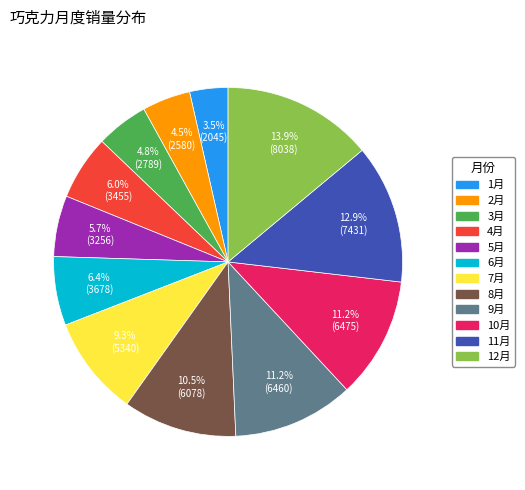

What is the smallest slice in the pie chart?

1月